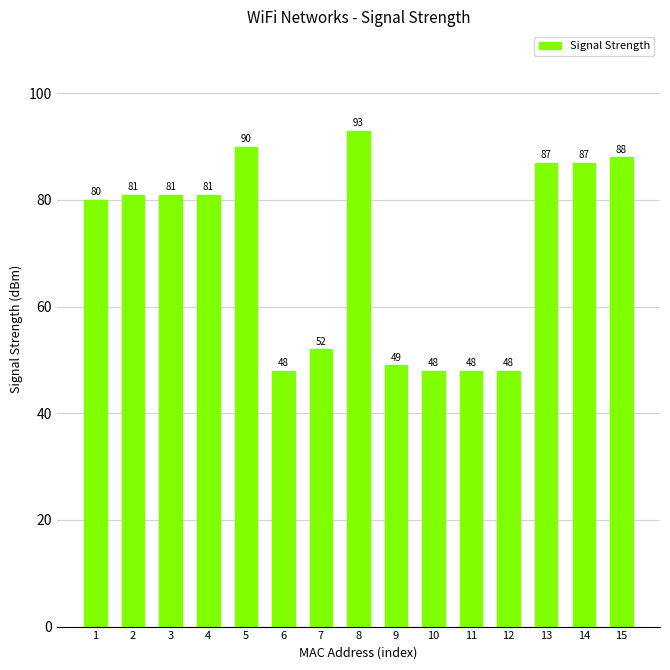

Reading left to right, list all the values displayed in this chart.

80	81	81	81	90	48	52	93	49	48	48	48	87	87	88